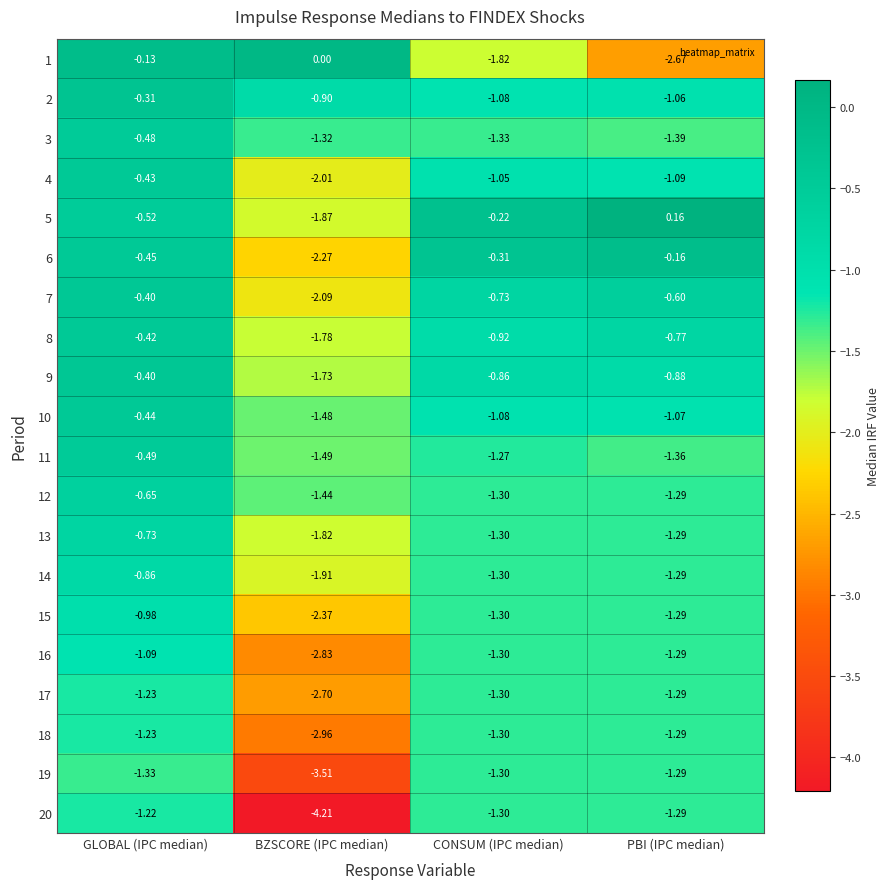

What is the total value across all series at PBI (IPC median)?

-22.5